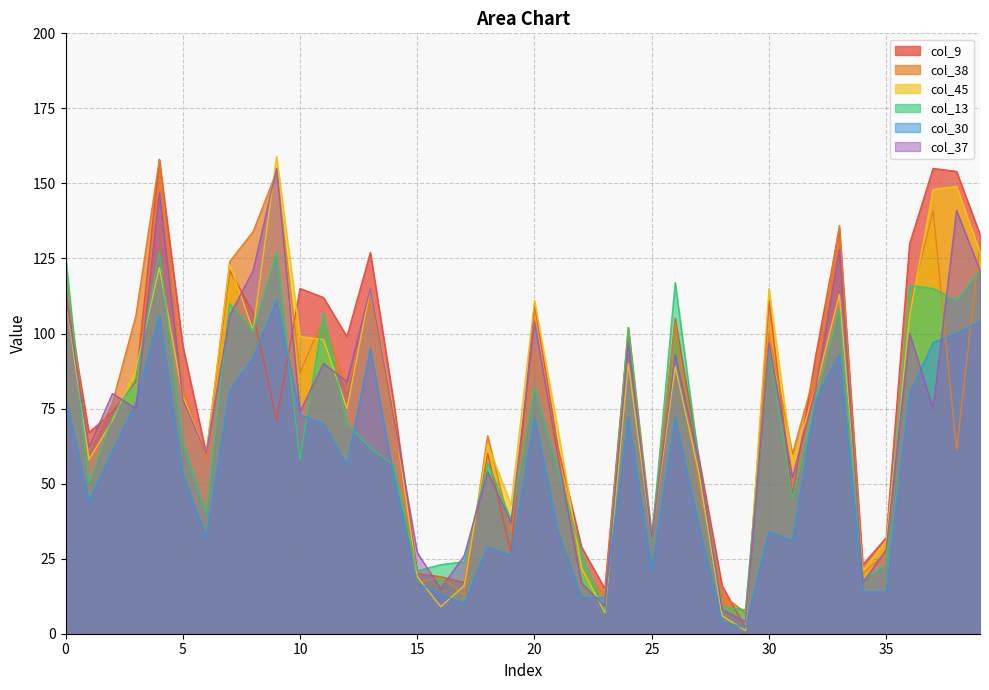

In col_37, how many points are higher than both neighbors (excluding endpoints)?

13